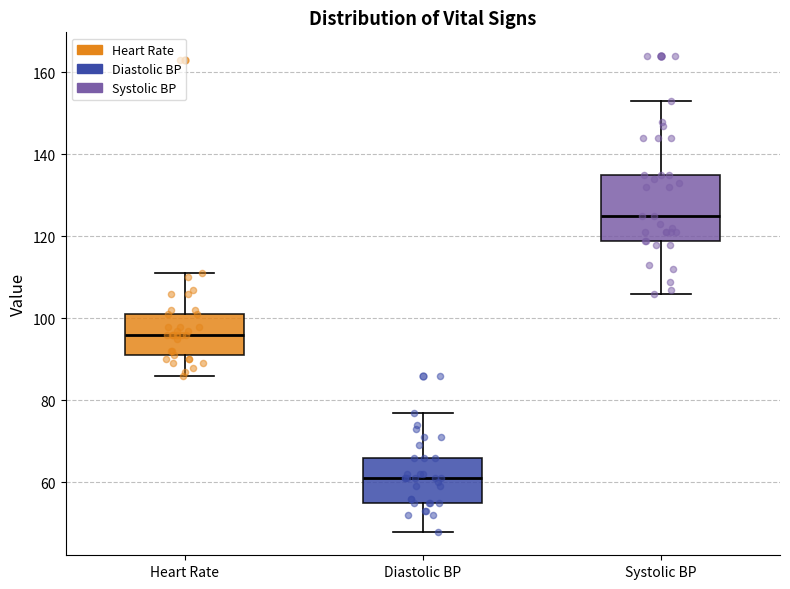

Which box's median line is the lowest?

Diastolic BP